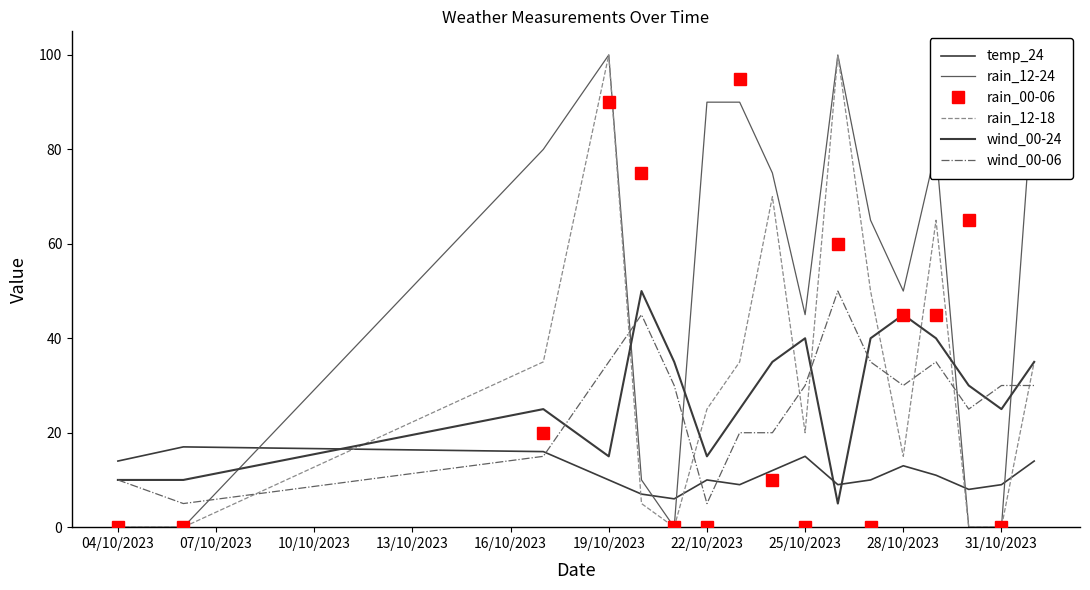

True or false: rain_12-24 and rain_12-18 intersect in this chart.

False